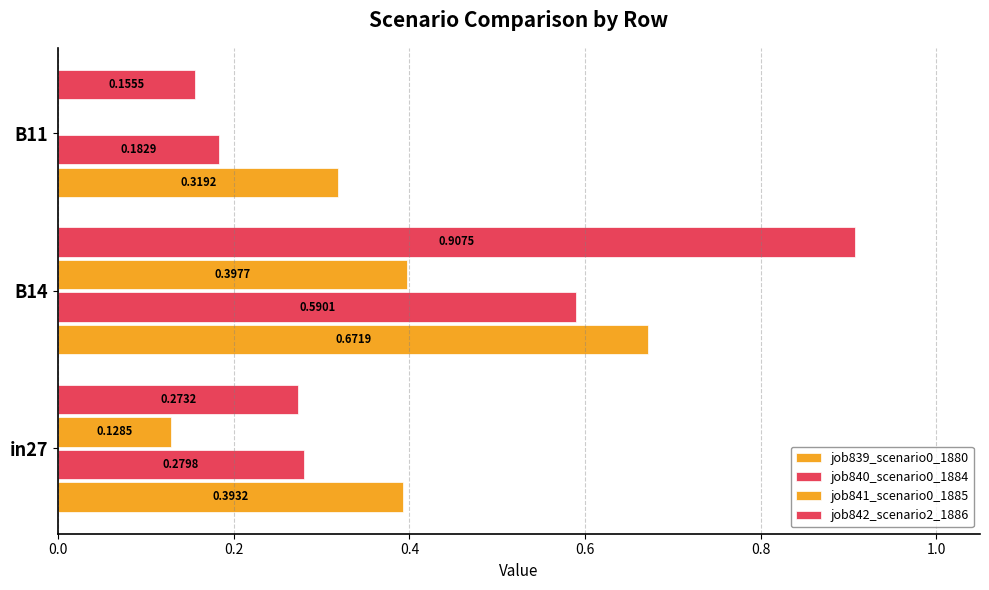

How many positive values does the job841_scenario0_1885 series have?

2